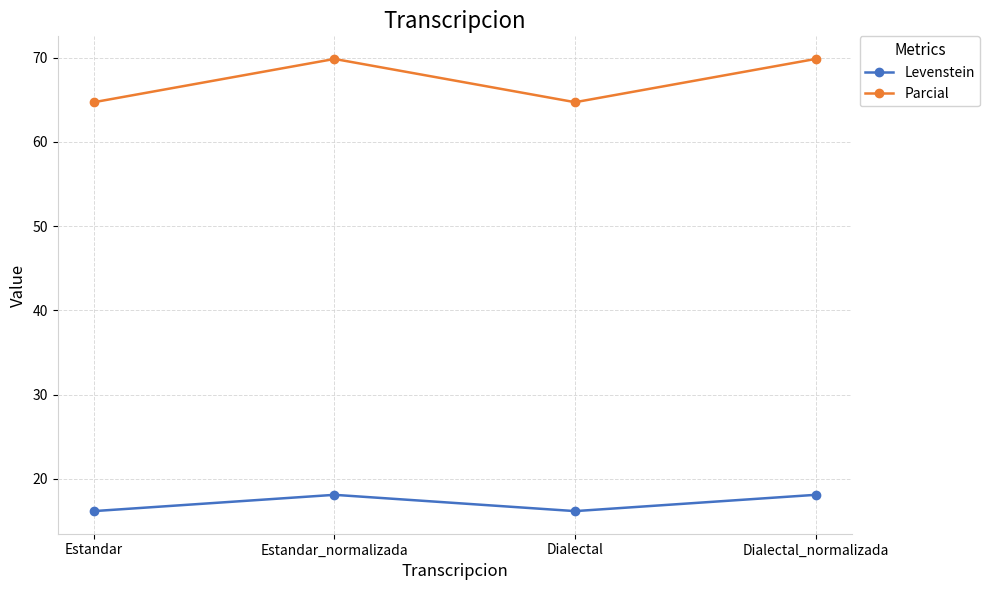

Where is the first local maximum for Parcial?

Estandar_normalizada